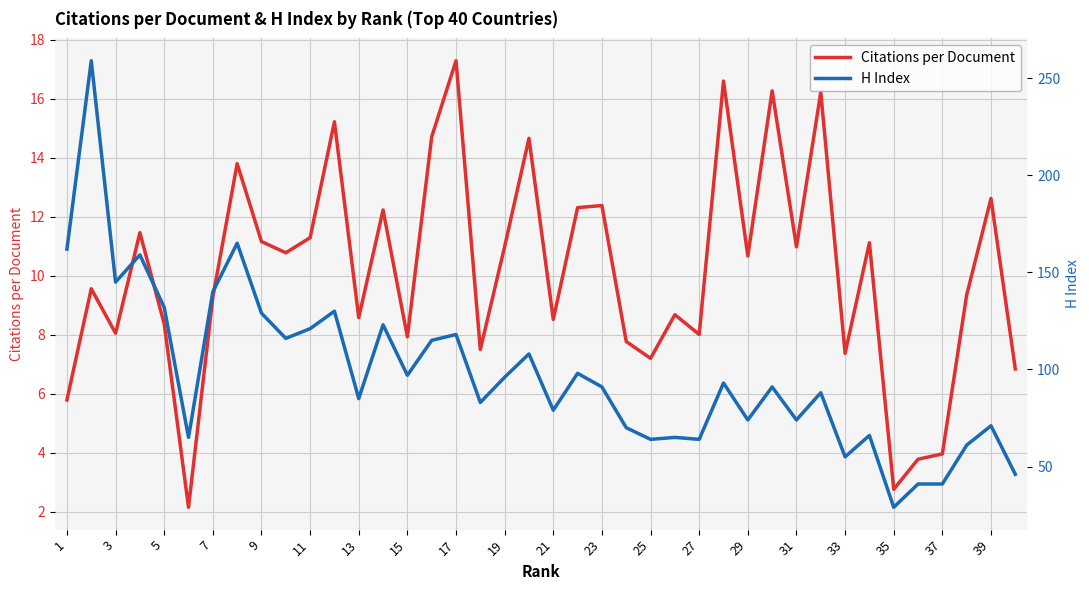

Which series has the largest range (max minus min)?

H Index